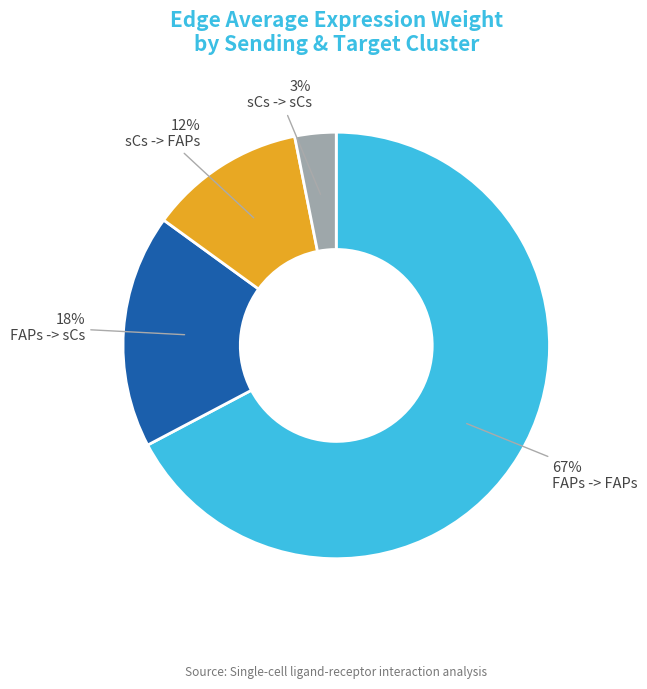

To the nearest percent, what is the average slice percentage?

25%